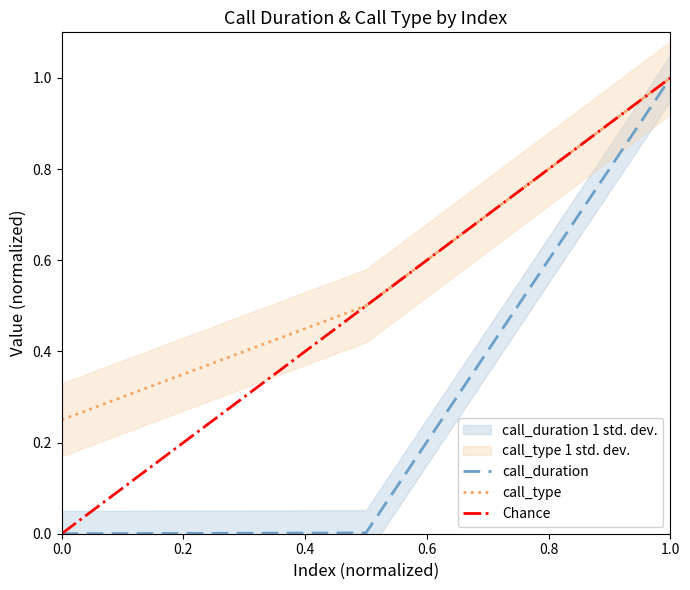

Count the call_type values in the range 0 to 1.

3